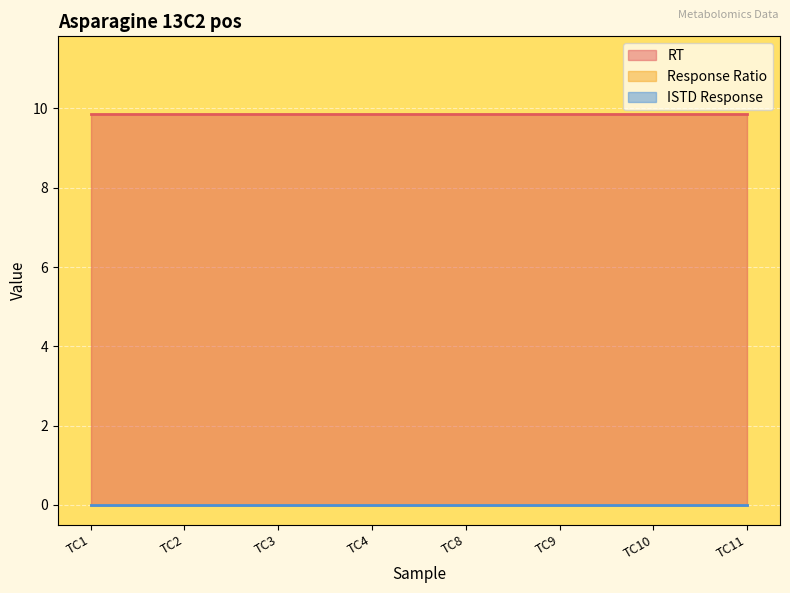

True or false: Response Ratio and RT intersect in this chart.

False